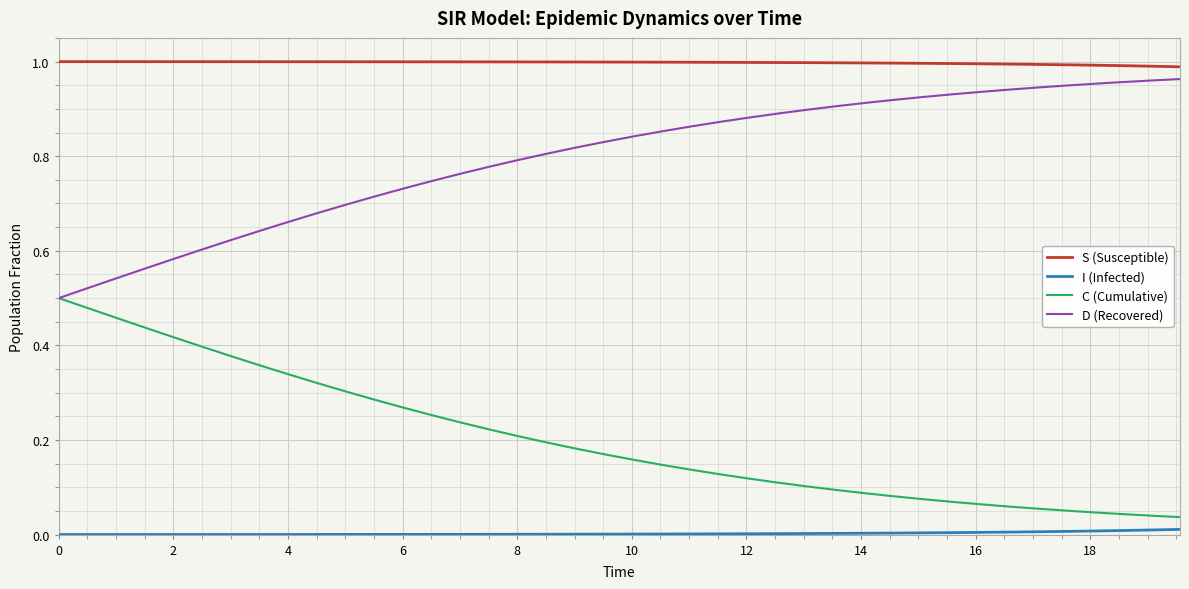

Which series has the largest total across all categories?

S (Susceptible)